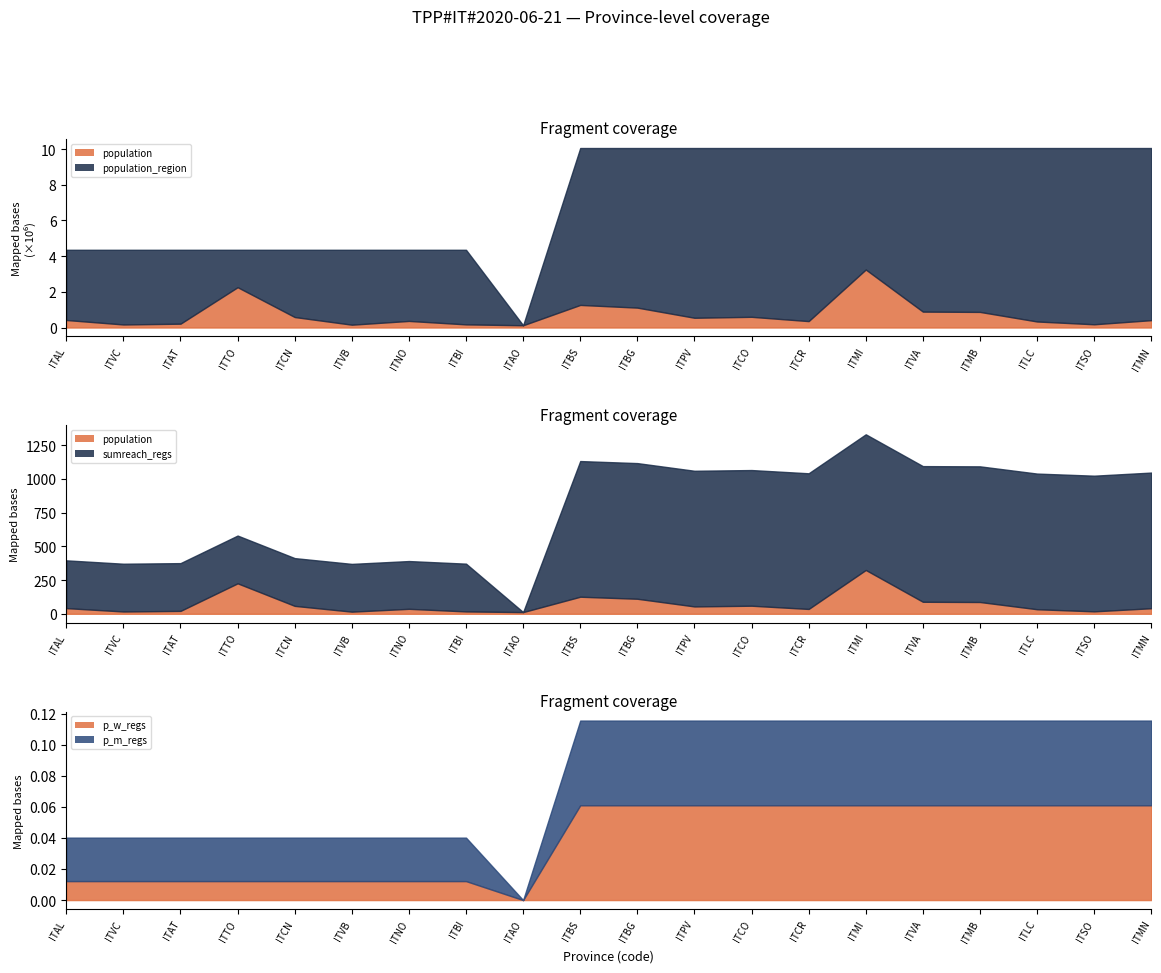

Between ITBI and ITMN, which is larger?

ITMN